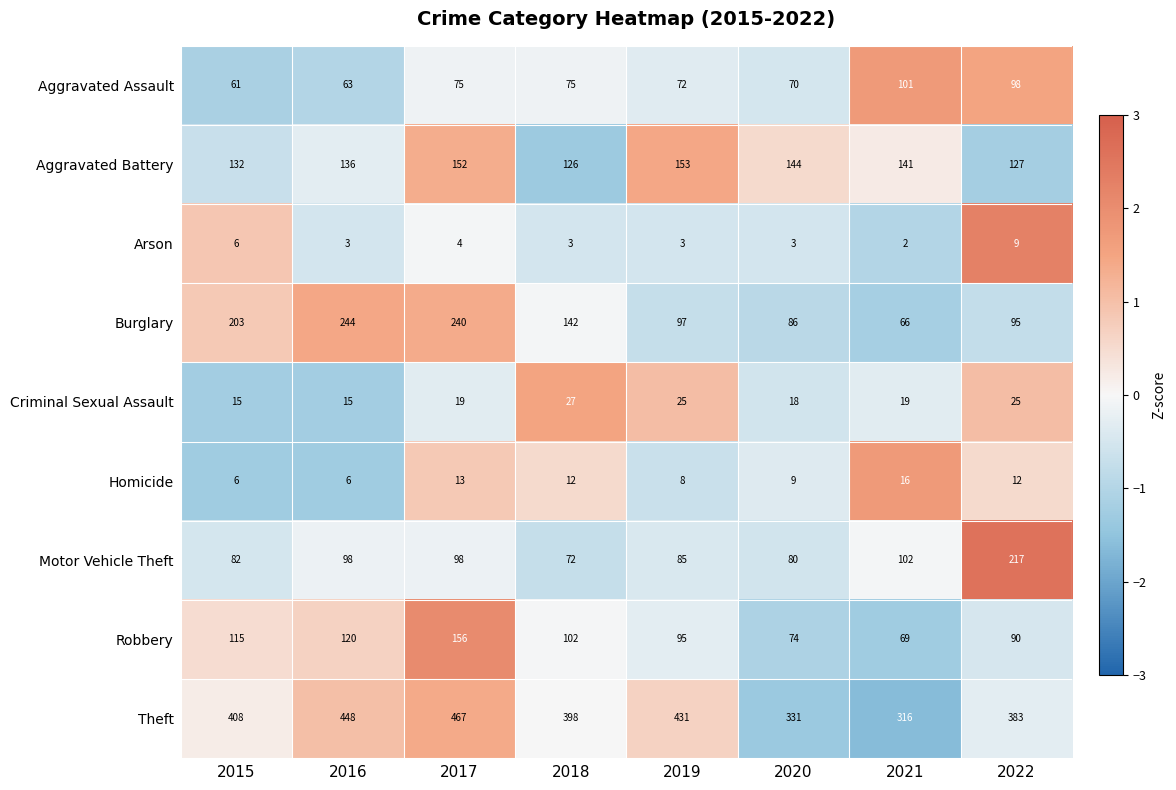

At 2021, list the series in order from smallest to largest.

Arson, Homicide, Criminal Sexual Assault, Burglary, Robbery, Aggravated Assault, Motor Vehicle Theft, Aggravated Battery, Theft